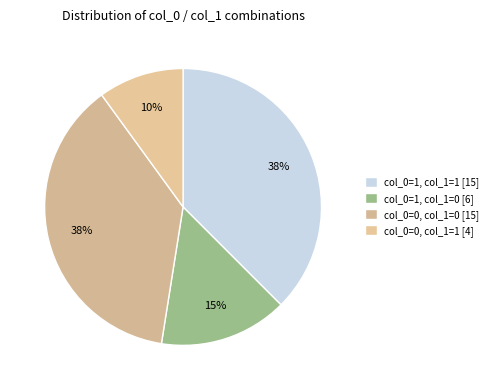

How many segments does this pie chart have?

4